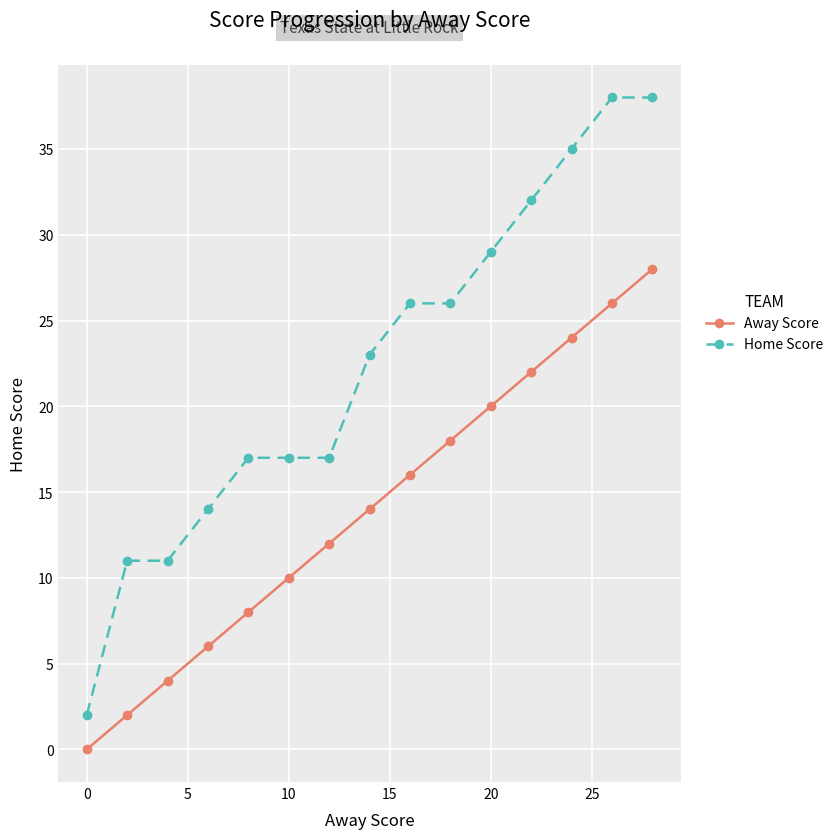

Reading left to right, extract all data points from this chart.

Away Score: 0	2	4	6	8	10	12	14	16	18	20	22	24	26	28
Home Score: 2	11	11	14	17	17	17	23	26	26	29	32	35	38	38